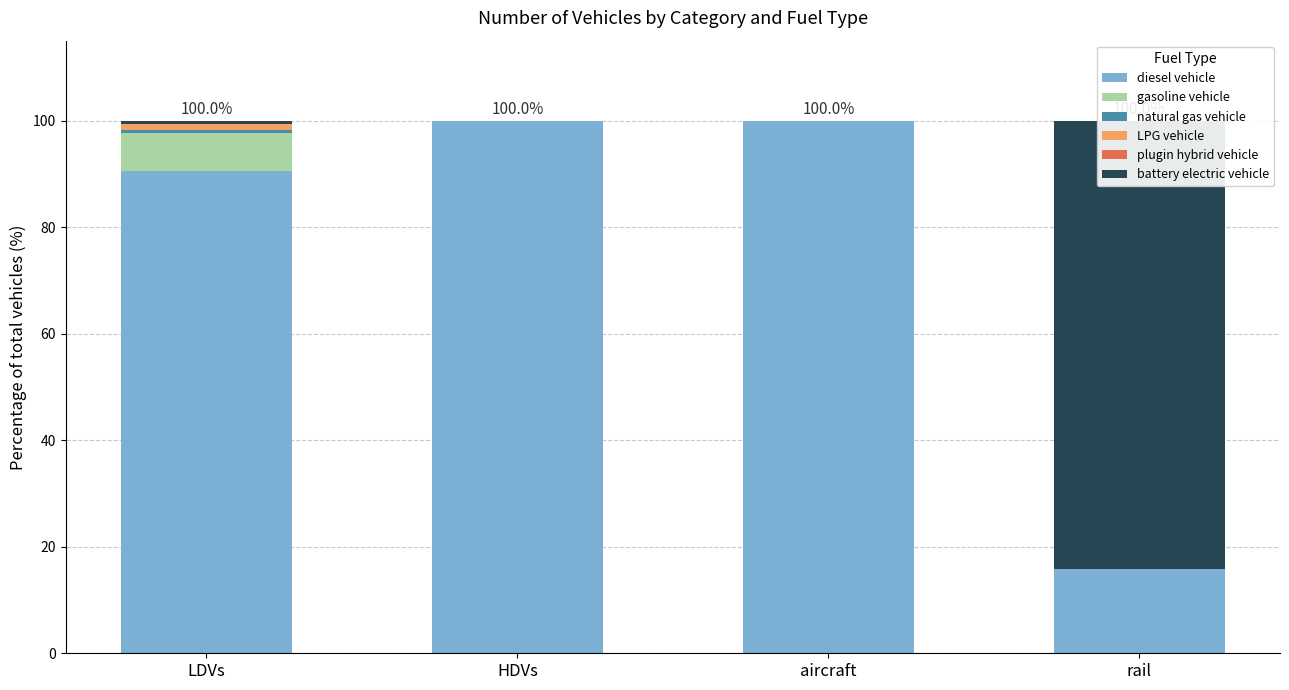

Where is plugin hybrid vehicle nearest to the value 0?

LDVs